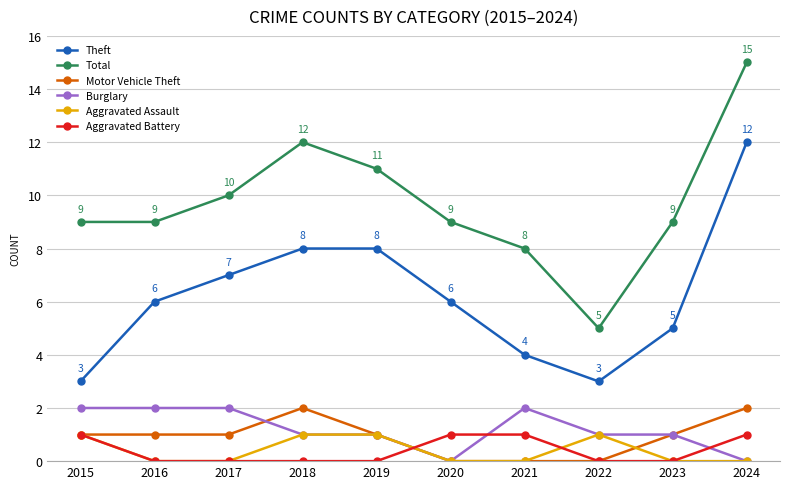

How many data points does each series have?

10